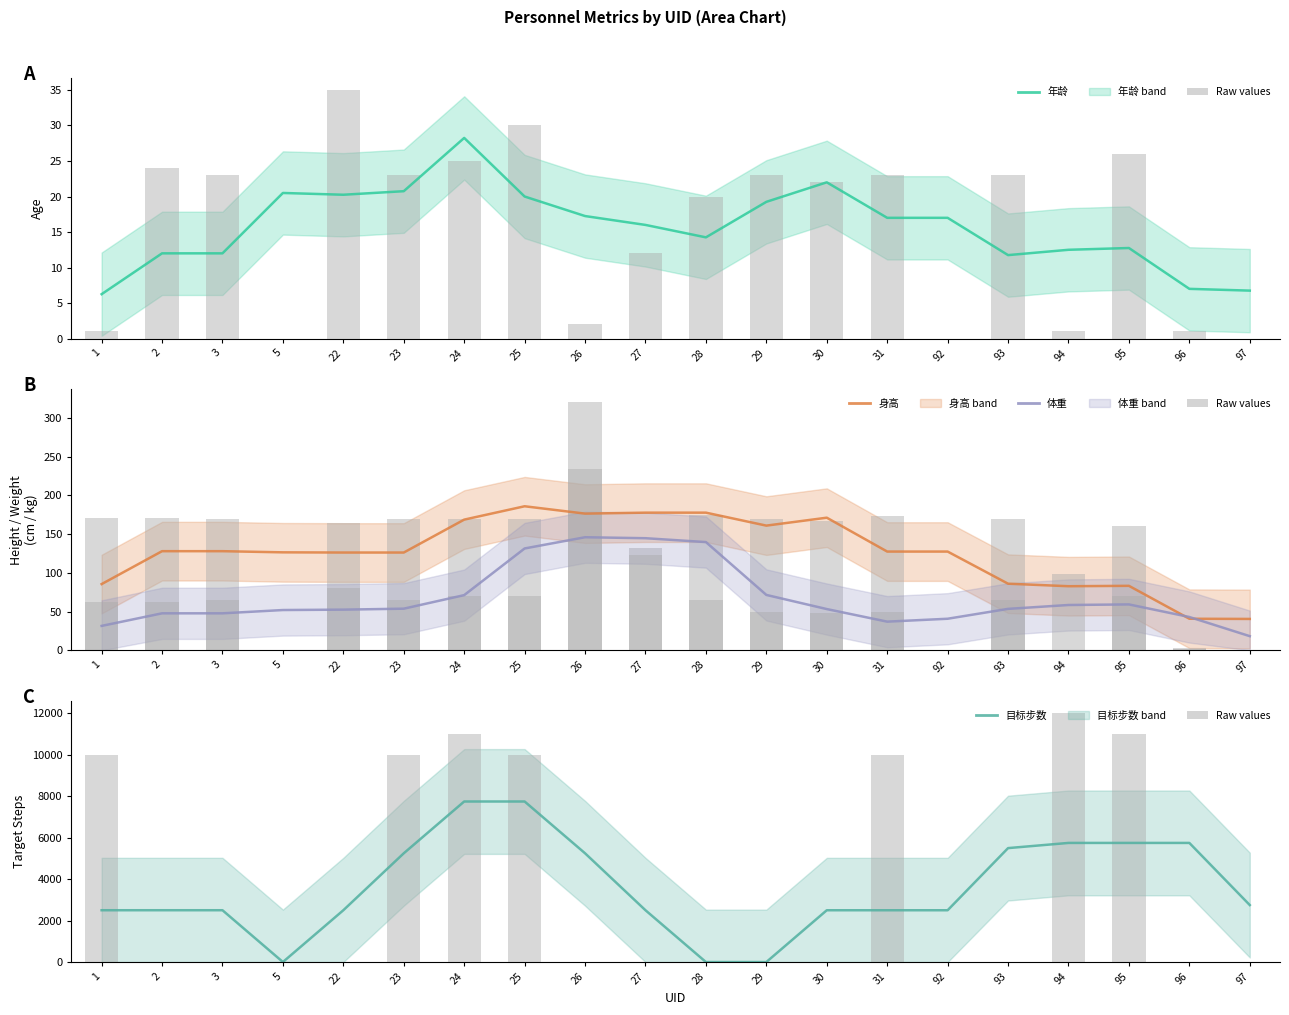

Reading left to right, list all the values displayed in this chart.

年龄: 1=1	2=24	3=23	5=0	22=35	23=23	24=25	25=30	26=2	27=12	28=20	29=23	30=22	31=23	92=0	93=23	94=1	95=26	96=1	97=0
身高: 1=171	2=171	3=170	5=0	22=165	23=170	24=170	25=170	26=234	27=132	28=175	29=170	30=167	31=173	92=0	93=170	94=1	95=160	96=2	97=0
体重: 1=63	2=63	3=65	5=0	22=80	23=65	24=70	25=70	26=321	27=123	28=65	29=50	30=48	31=50	92=0	93=65	94=99	95=70	96=3	97=0
目标步数: 1=10000	2=2	3=2	5=0	22=0	23=10000	24=11000	25=10000	26=0	27=0	28=0	29=0	30=0	31=10000	92=0	93=0	94=12000	95=11000	96=0	97=0